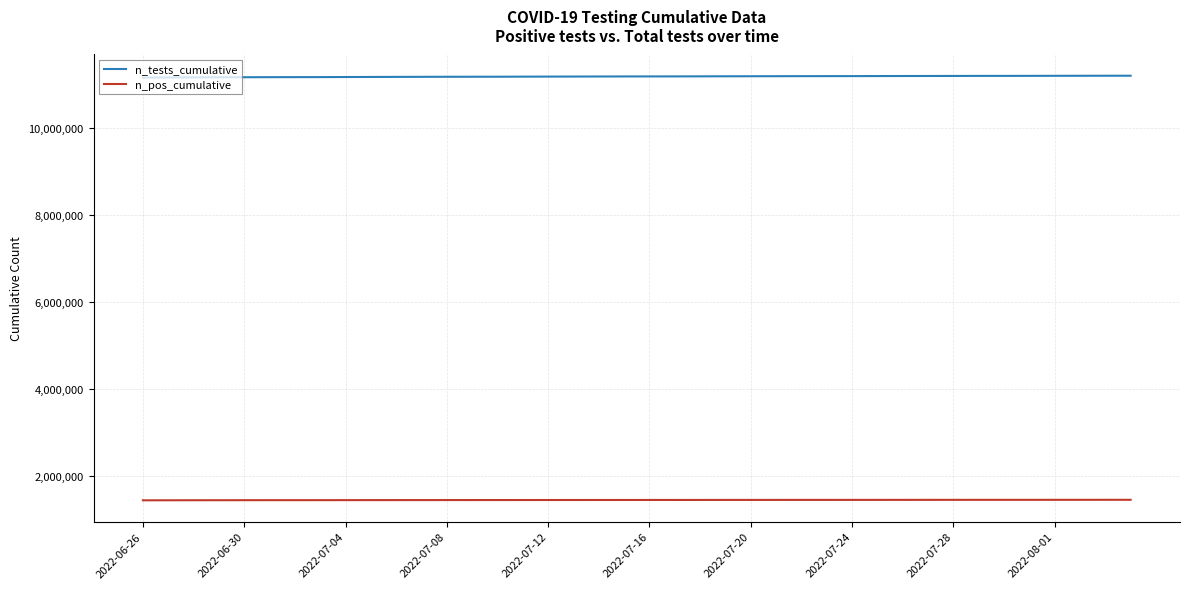

Which series has the largest total across all categories?

n_tests_cumulative